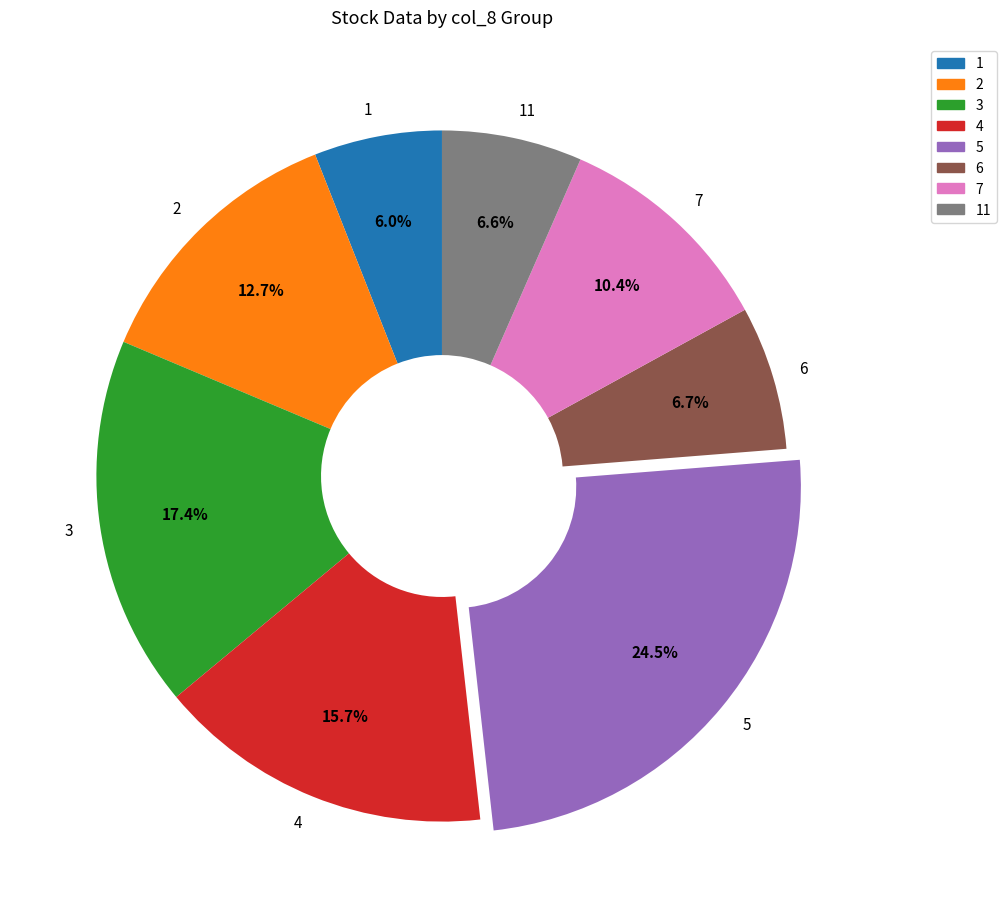

Between 4 and 5, which is larger?

5